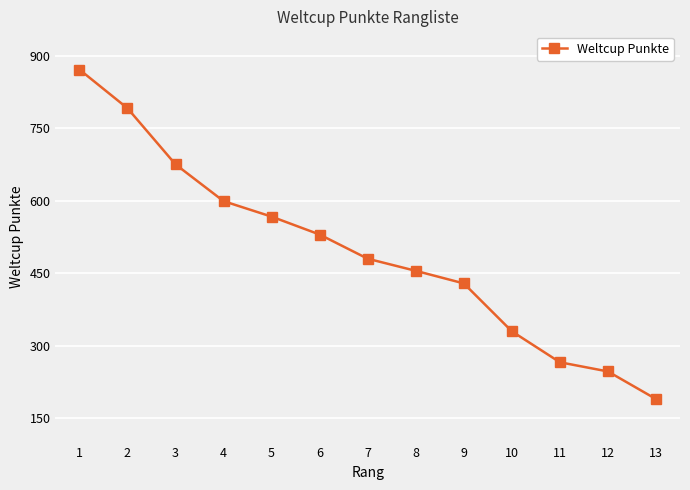

Which label corresponds to the smallest value in the chart?

13